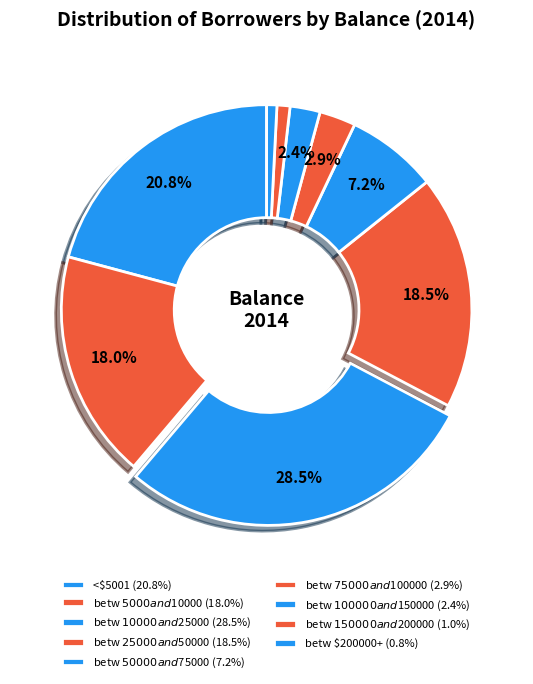

Which slice is the largest?

betw $10000 and $25000